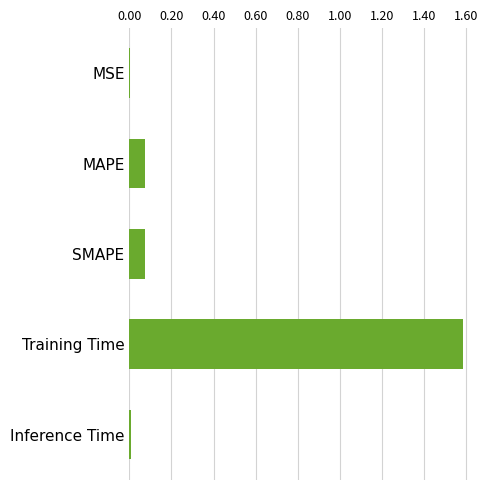

At which category does the chart reach its peak across all series?

Training Time